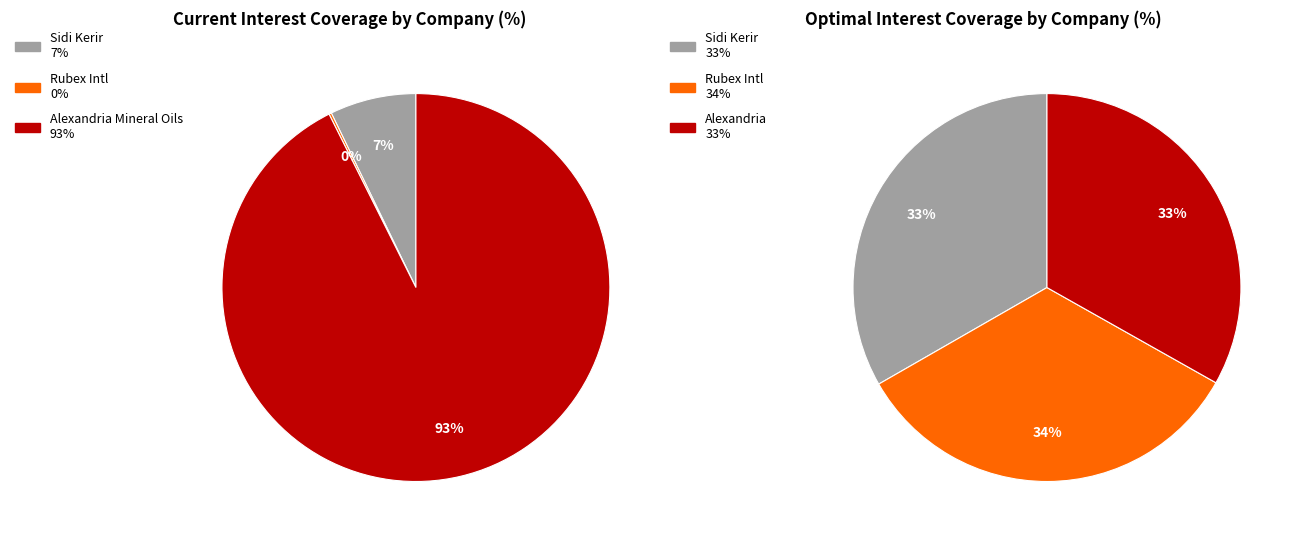

What percentage is NOT represented by Rubex International?

99.8%